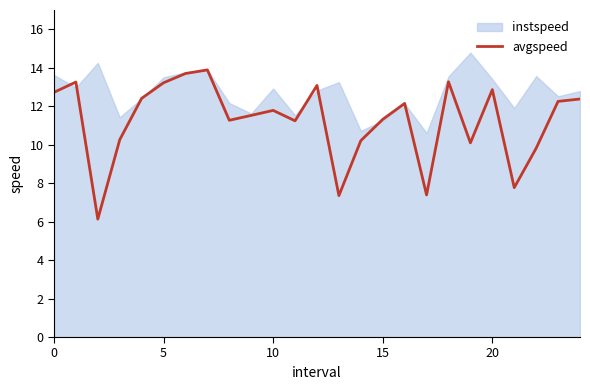

What is the value of the 15th point from the left?

10.2